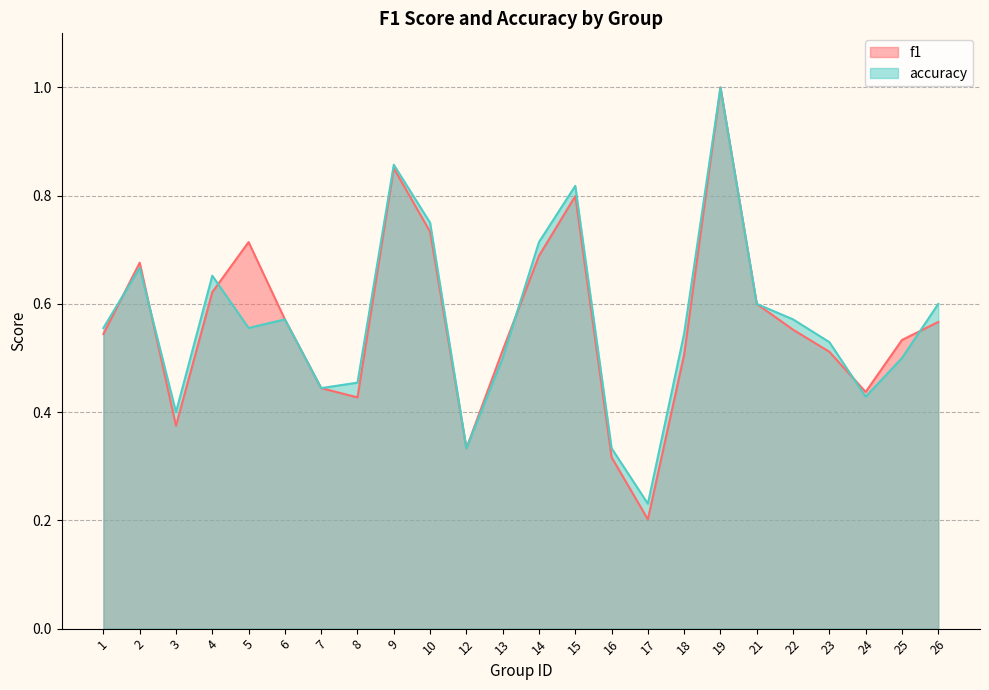

Is the value of accuracy at 6 greater than the value of f1 at 1?

Yes